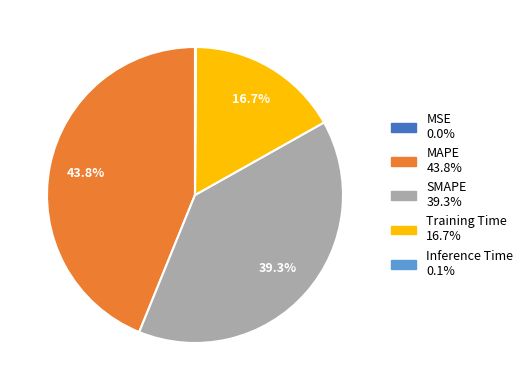

Does Training Time account for over 50% of the chart?

No